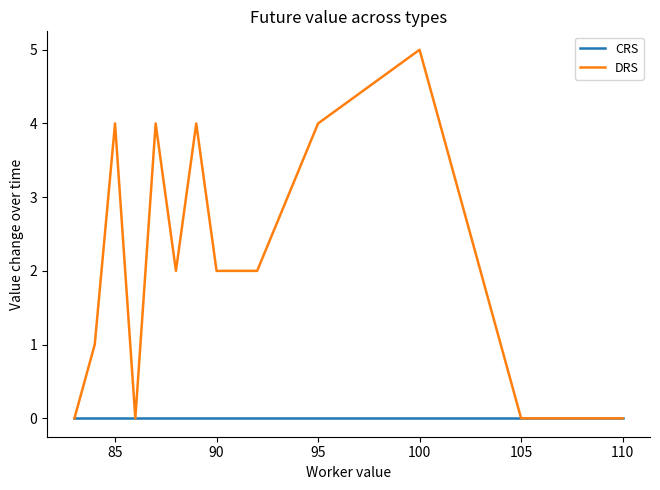

Which series has the largest total across all categories?

DRS